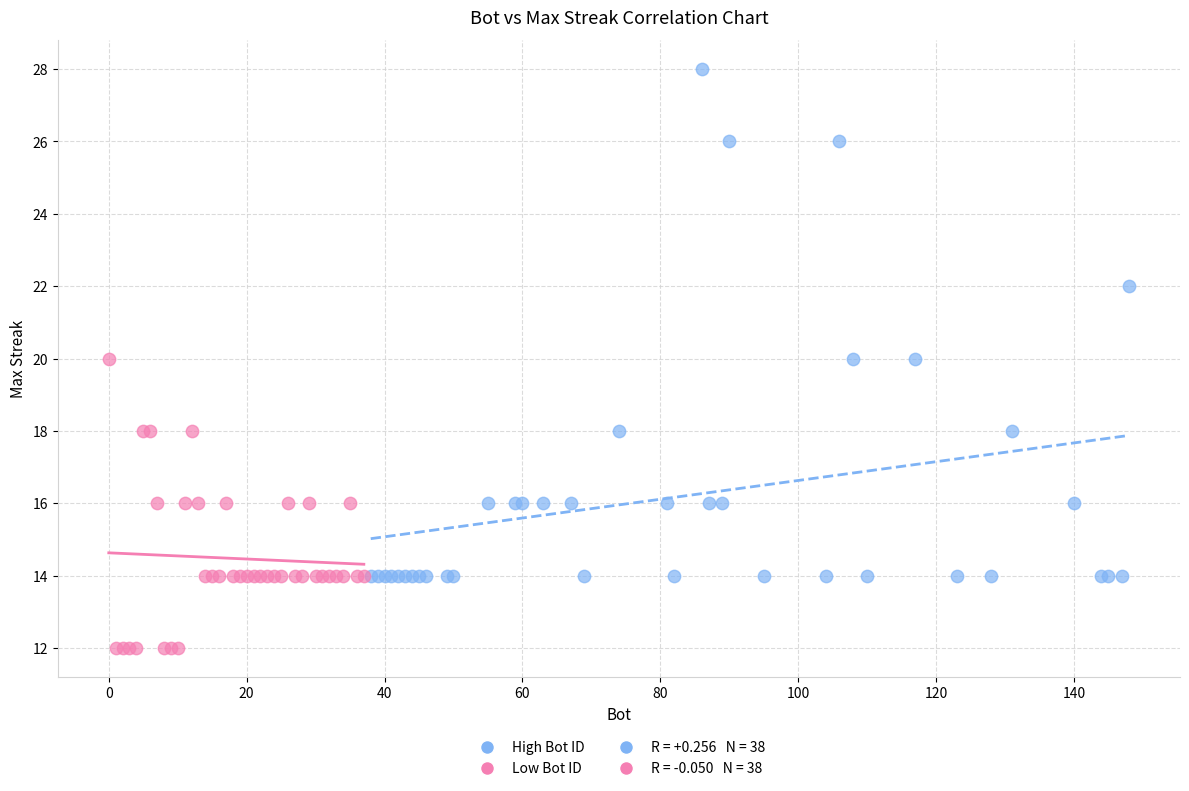

Which series reaches the maximum Y coordinate?

High Bot ID